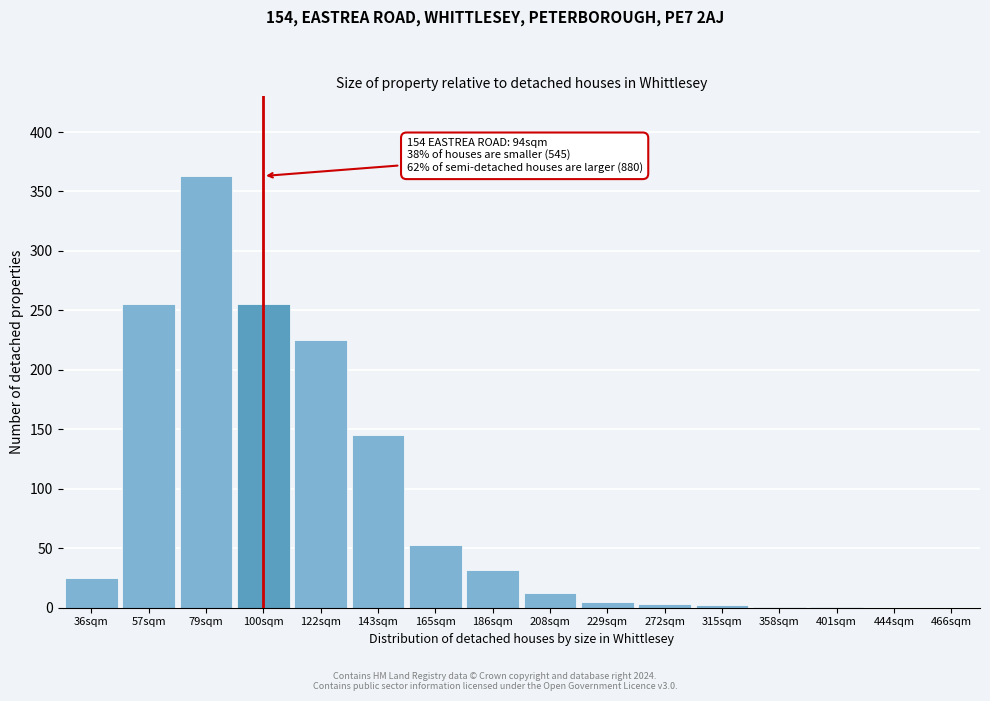

True or false: the data shows 80 at 165sqm.

False